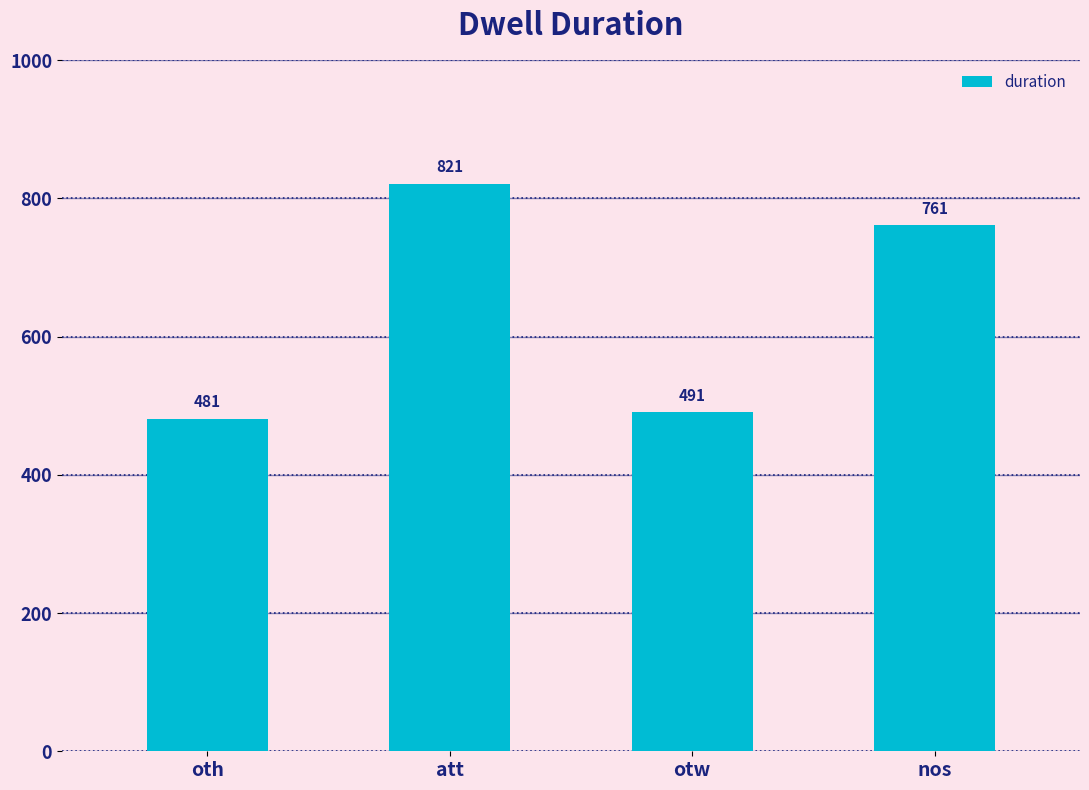

What is the sum of the values at att and nos?

1582